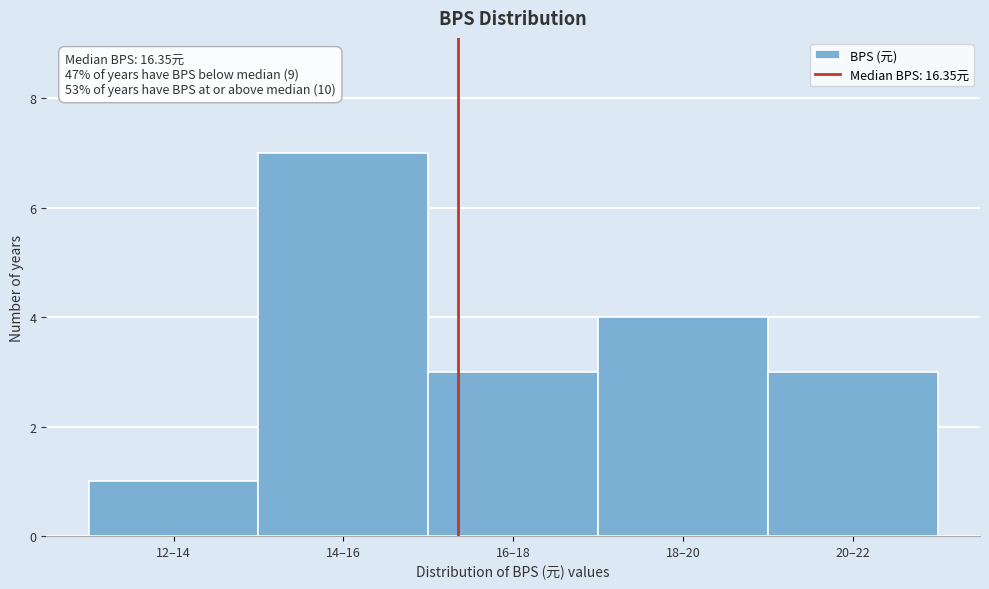

Reading right to left, transcribe all the data shown in this chart.

20–22=3	18–20=4	16–18=3	14–16=7	12–14=1